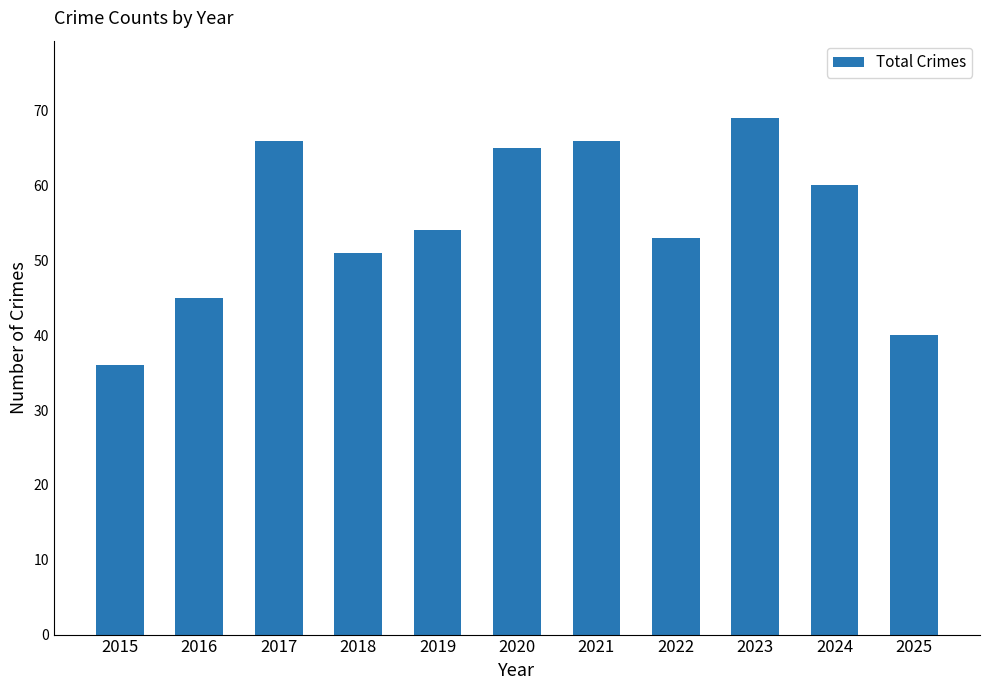

What is the smallest value displayed?

36